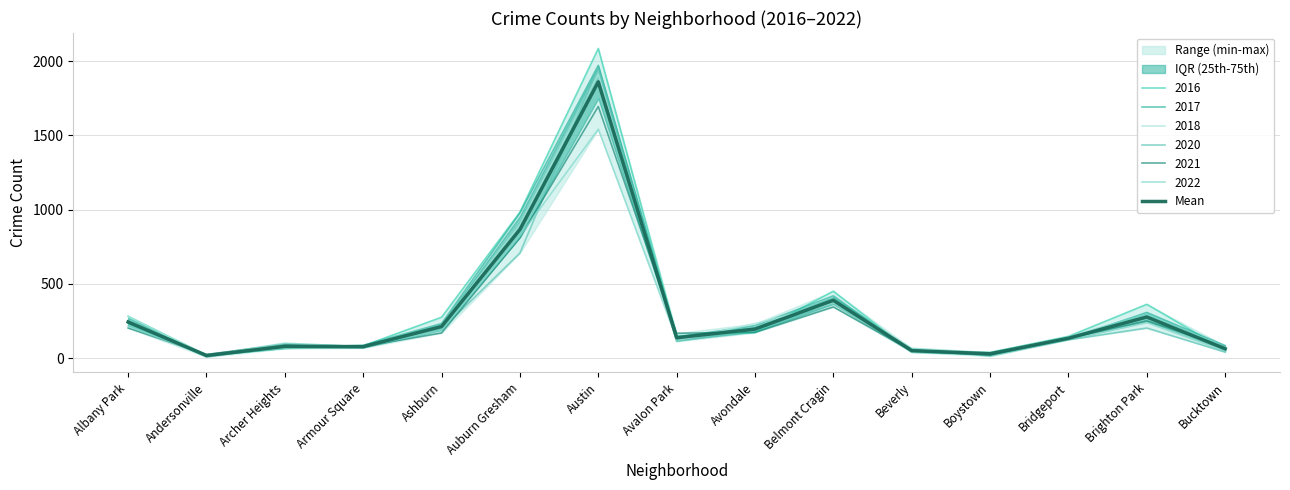

Reading left to right, what are all the values shown in this chart?

Albany Park=243.8	Andersonville=17.8	Archer Heights=79.3	Armour Square=77.5	Ashburn=213.0	Auburn Gresham=866.8	Austin=1861.0	Avalon Park=137.5	Avondale=195.8	Belmont Cragin=390.0	Beverly=50.7	Boystown=29.7	Bridgeport=134.2	Brighton Park=277.3	Bucktown=63.3